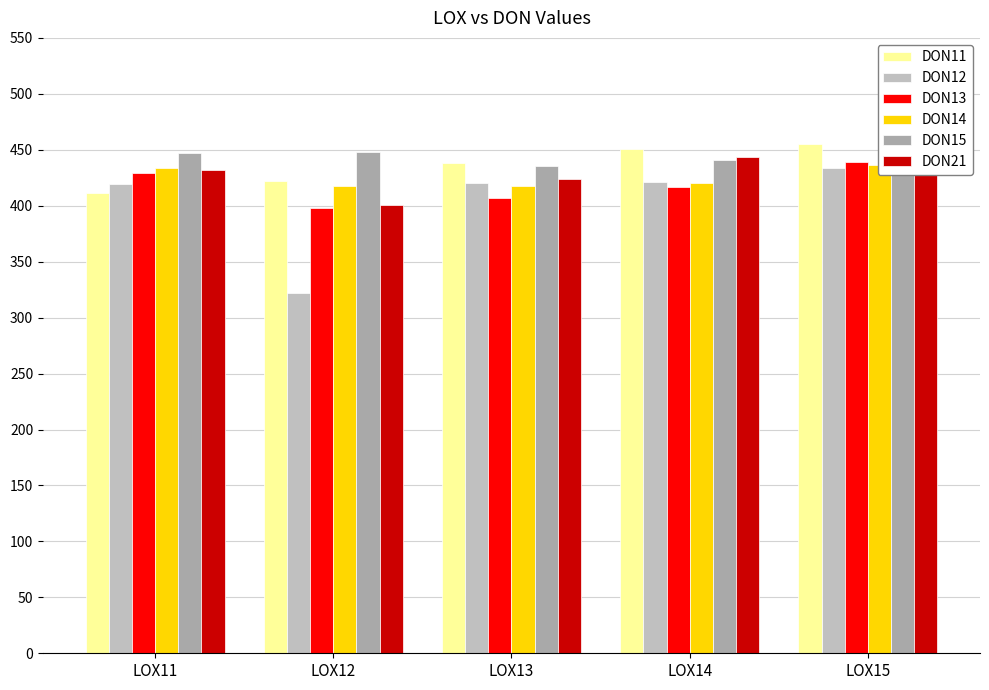

What is the sum of all DON21 values?

2155.4